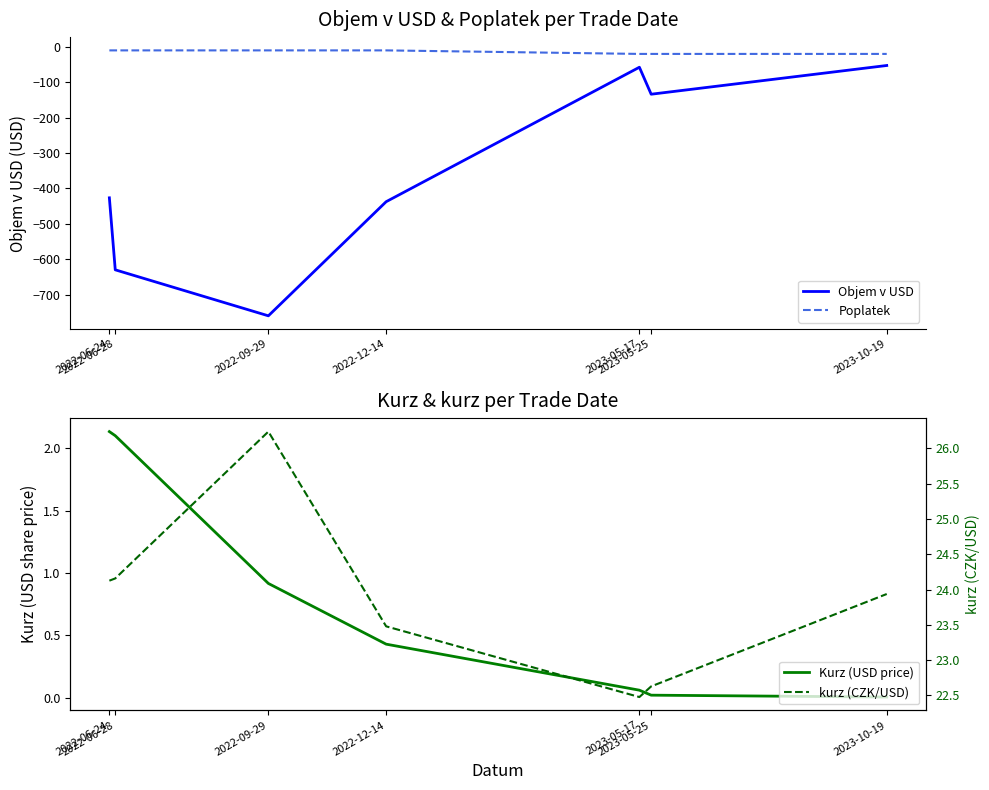

Is the value of Objem v USD at 2023-05-25 greater than the value of Poplatek at 2023-10-19?

No